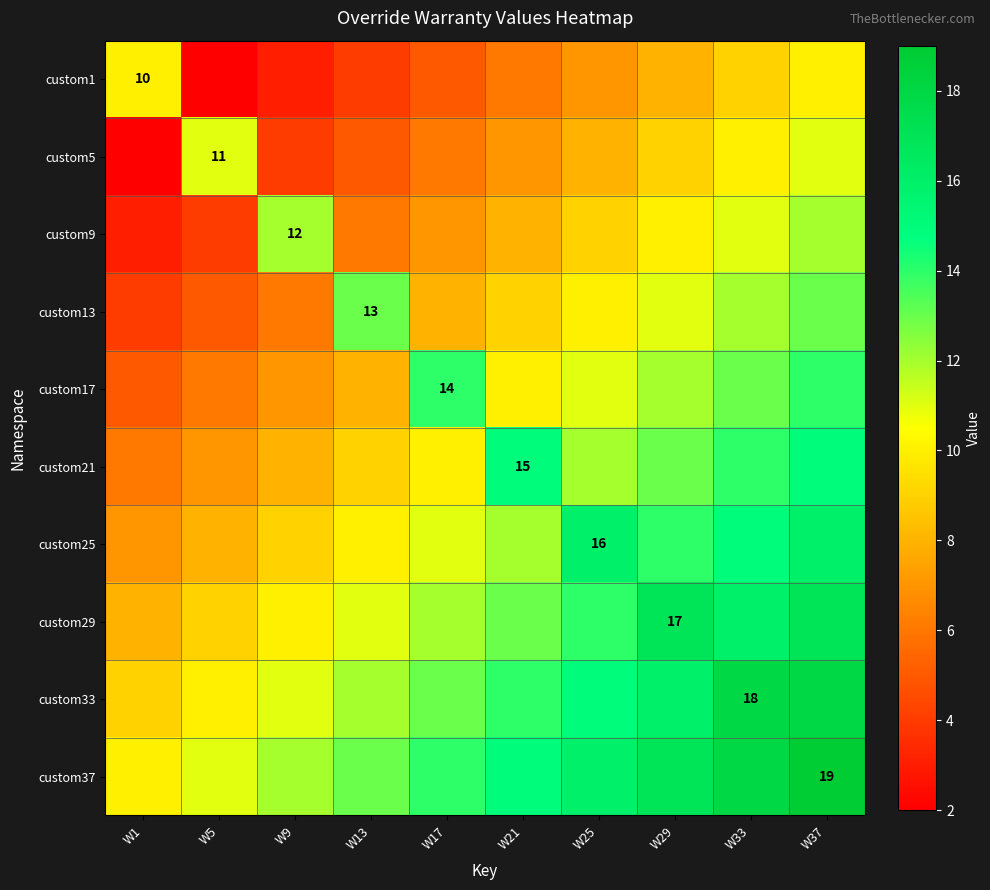

Rank the series at W13 from lowest to highest value.

custom1, custom5, custom9, custom17, custom21, custom25, custom29, custom33, custom13, custom37